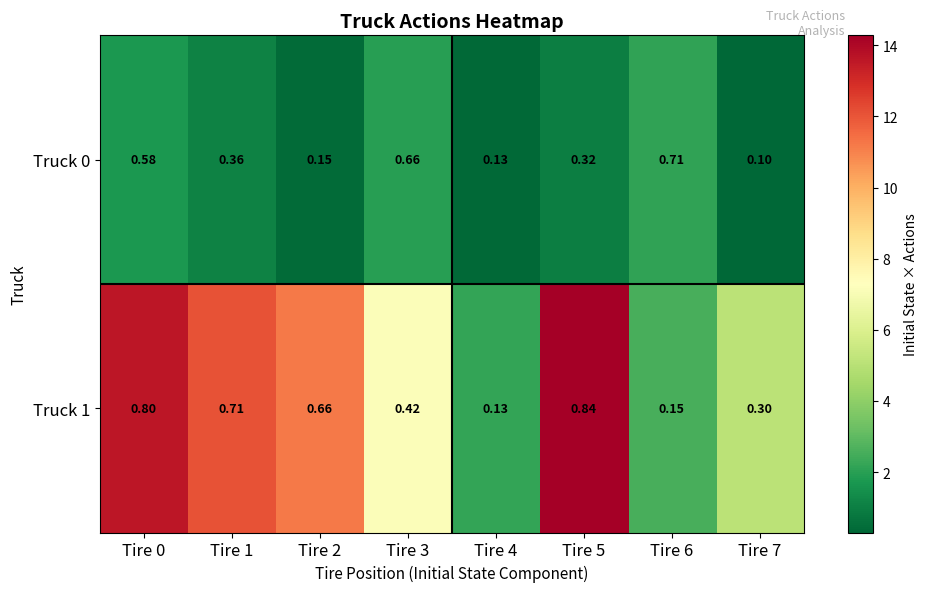

Is the value of Truck 1 at Tire 5 greater than the value of Truck 0 at Tire 6?

Yes